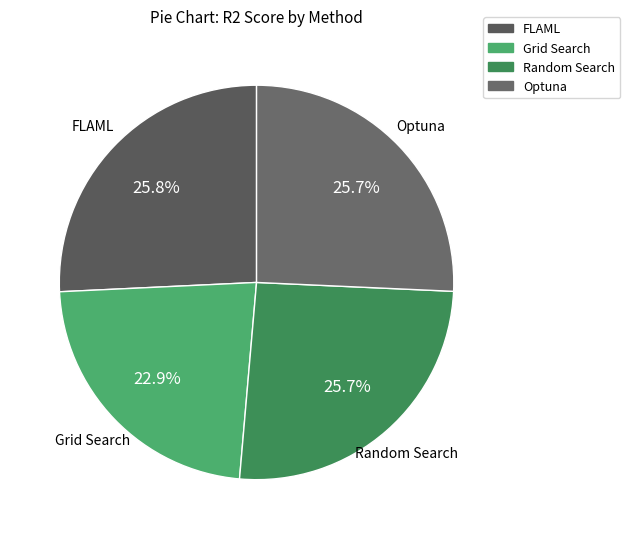

What is the smallest slice in the pie chart?

Grid Search